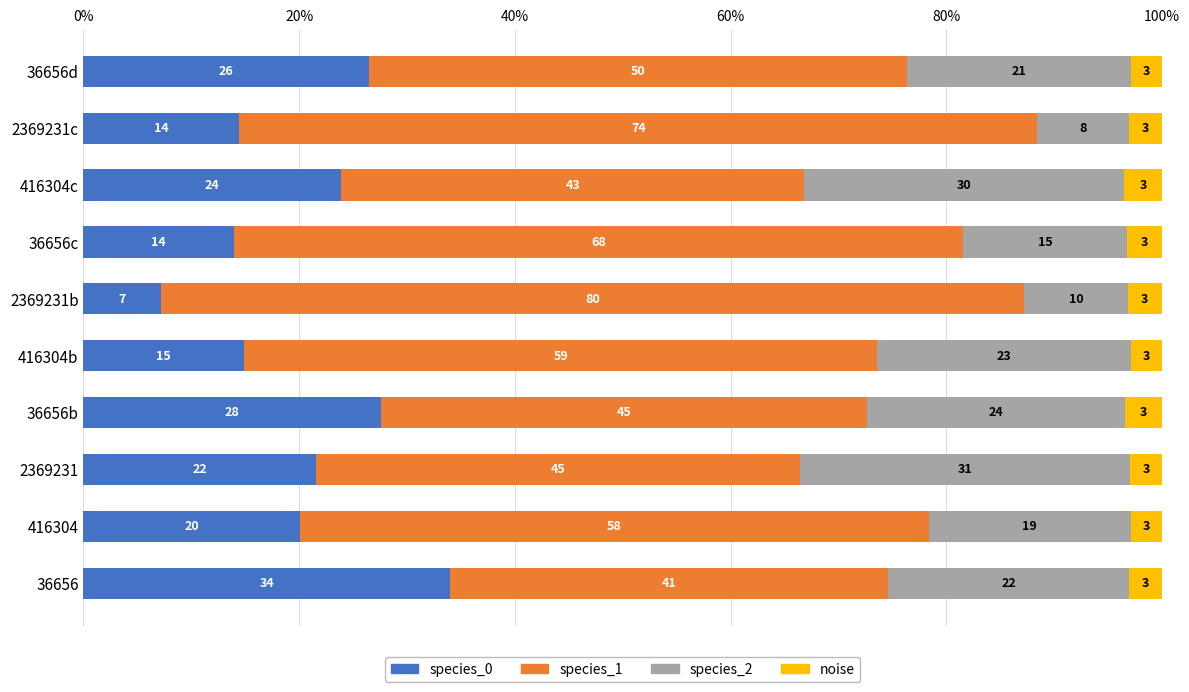

The value of species_0 at 2369231b is 7.2. True or false?

True